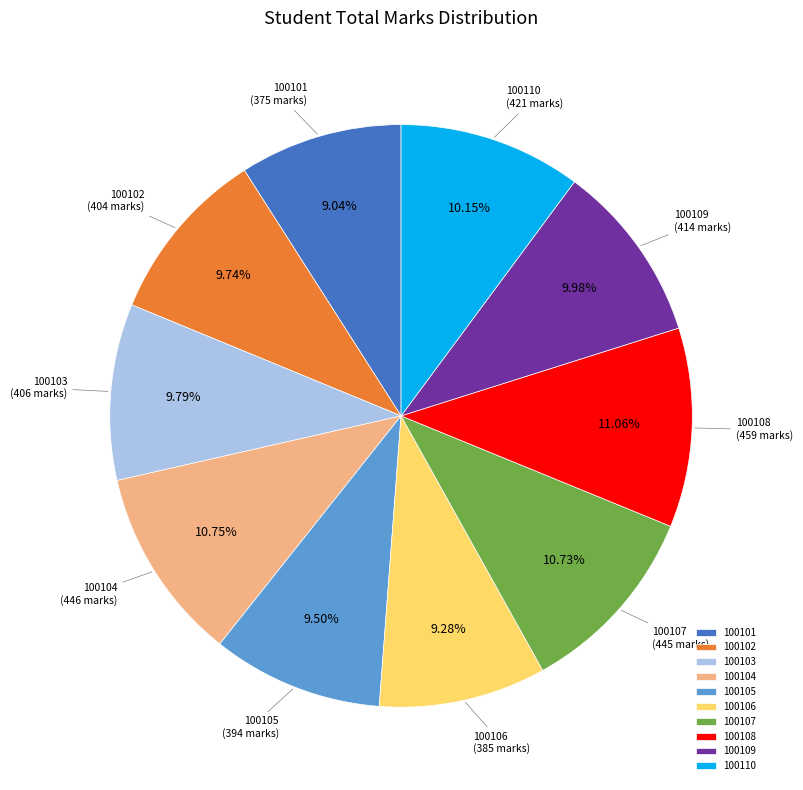

True or false: 100107 accounts for 1% of the total.

False